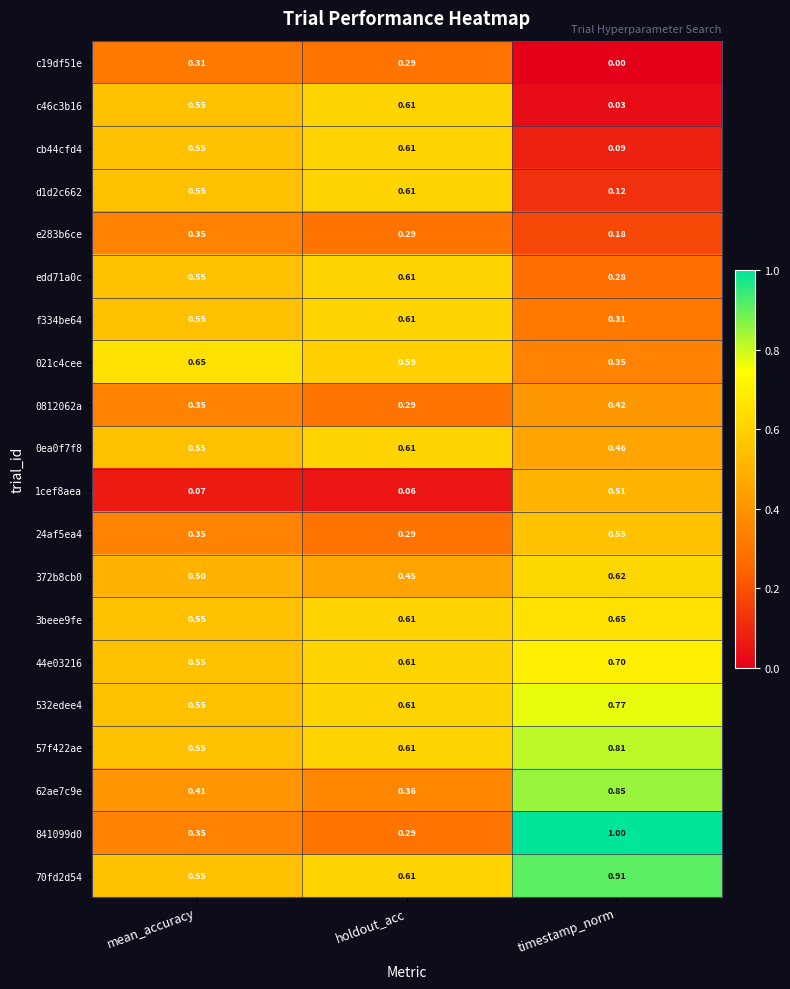

Is the value of 372b8cb0 at timestamp_norm greater than the value of edd71a0c at mean_accuracy?

Yes